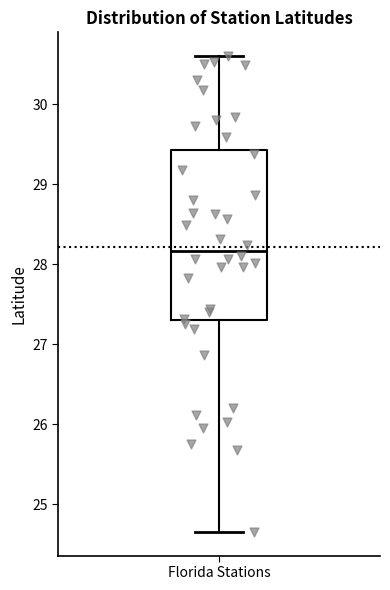

Where is the lower edge of the box for Florida Stations on the y-axis? The values are not printed on the chart, so give them approximately, as read against the axis.

27.3